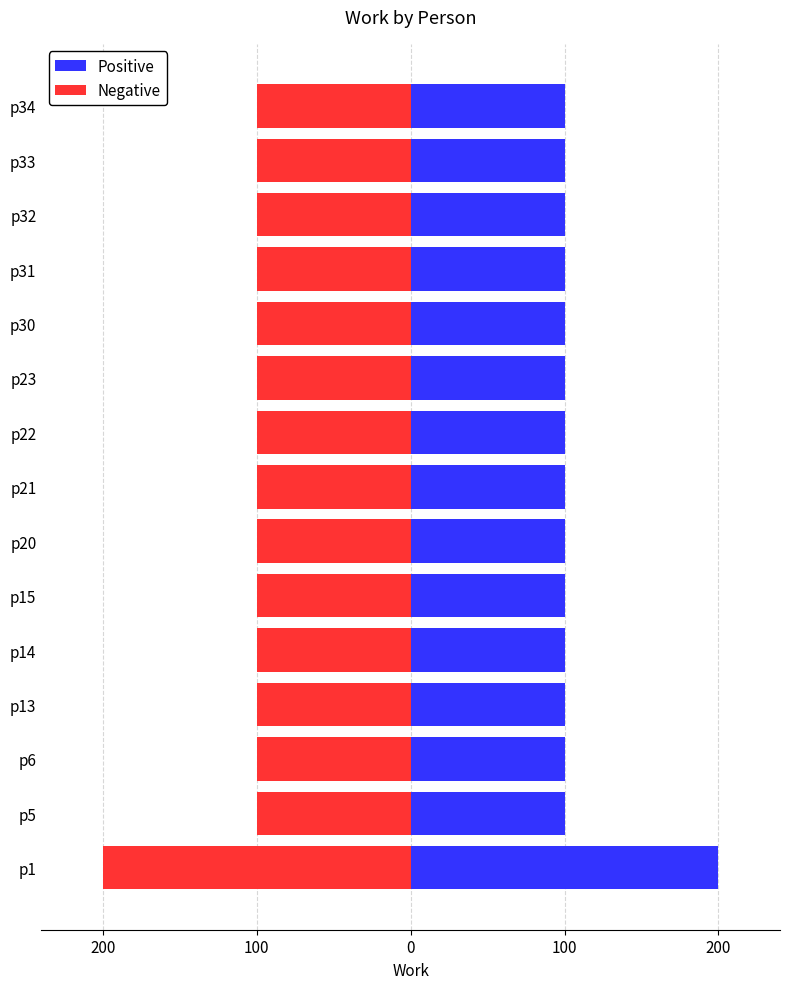

Which series has the widest spread of values?

Positive